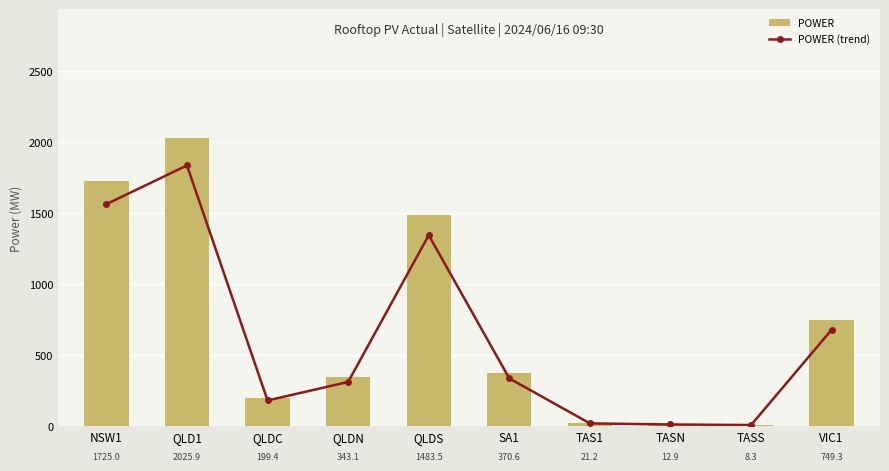

Which category has the highest value across all series?

QLD1